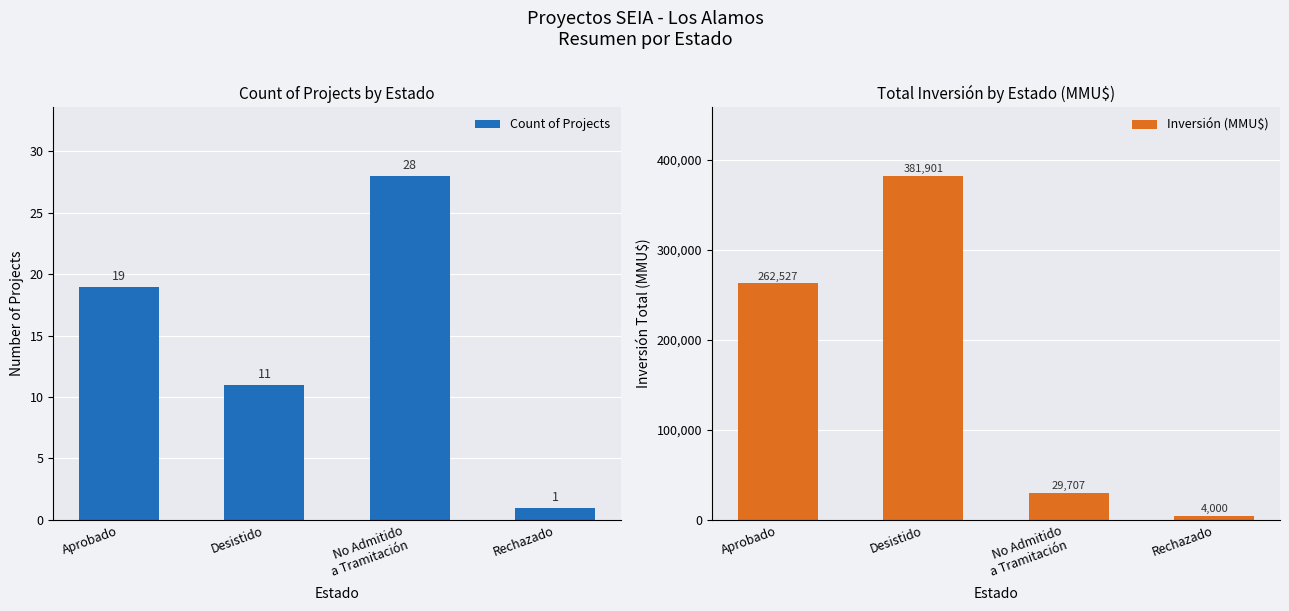

What is the smallest value displayed?

1